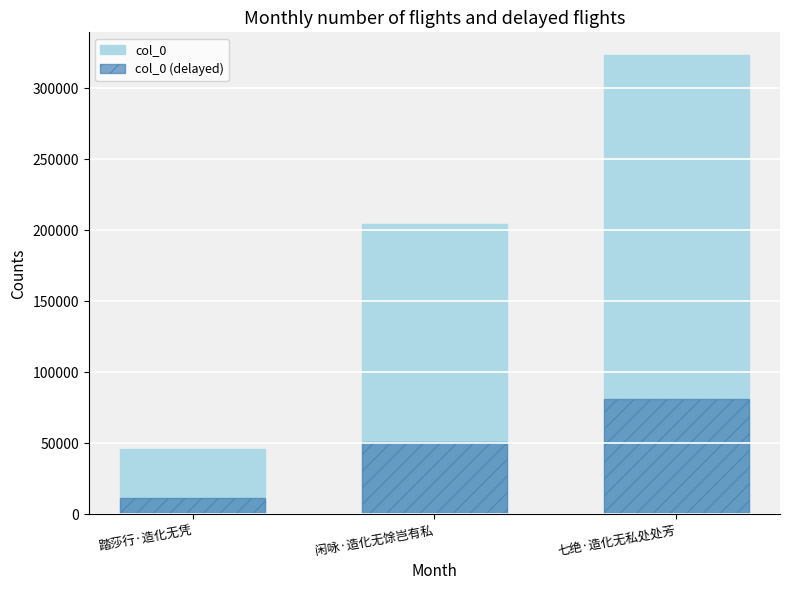

What is the average value of the col_0 (delayed) series?

47823.1